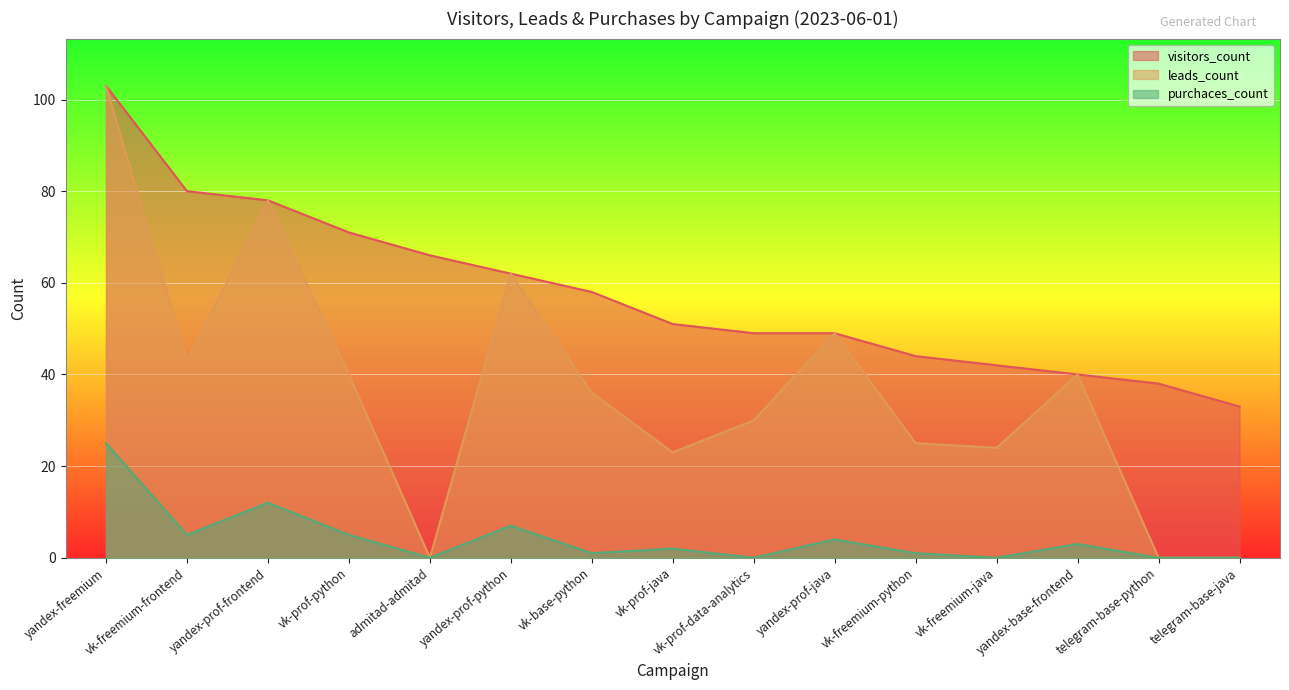

Reading left to right, transcribe all the data shown in this chart.

visitors_count: 103	80	78	71	66	62	58	51	49	49	44	42	40	38	33
leads_count: 103	43	78	40	0	62	36	23	30	49	25	24	40	0	0
purchaces_count: 25	5	12	5	0	7	1	2	0	4	1	0	3	0	0